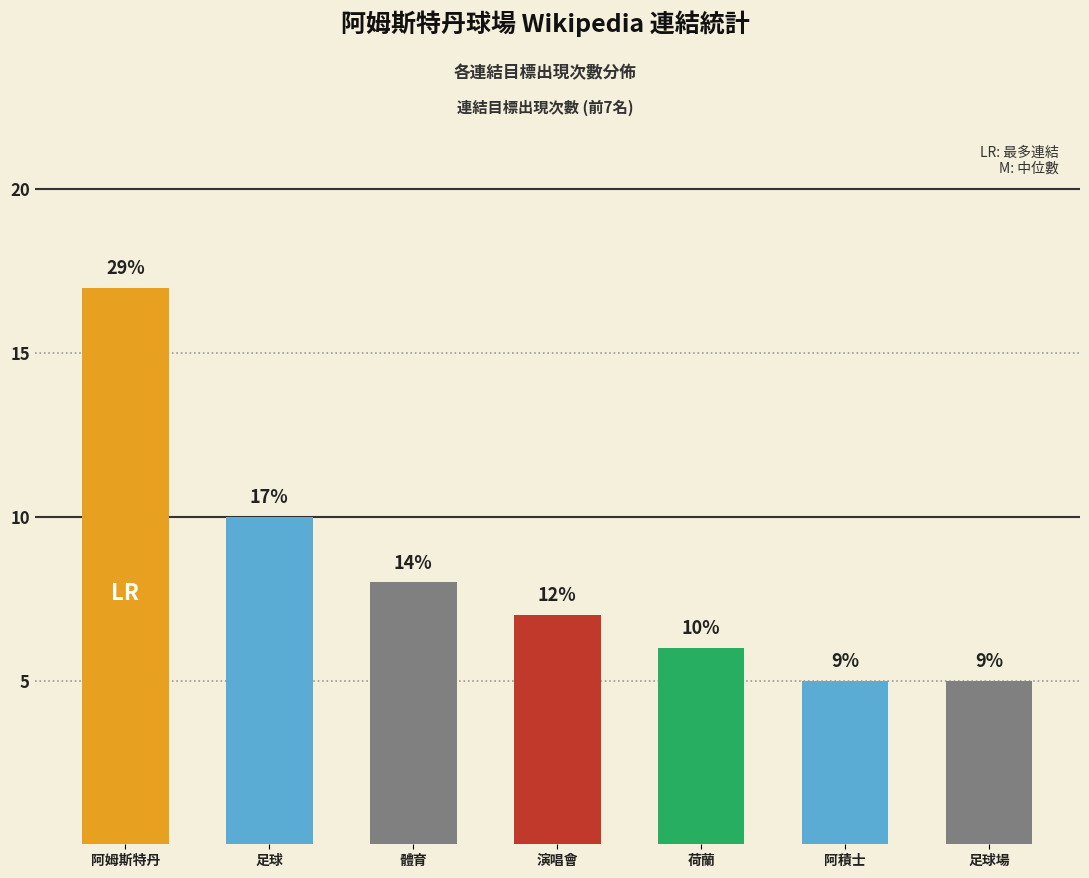

How many bars are there in total?

7